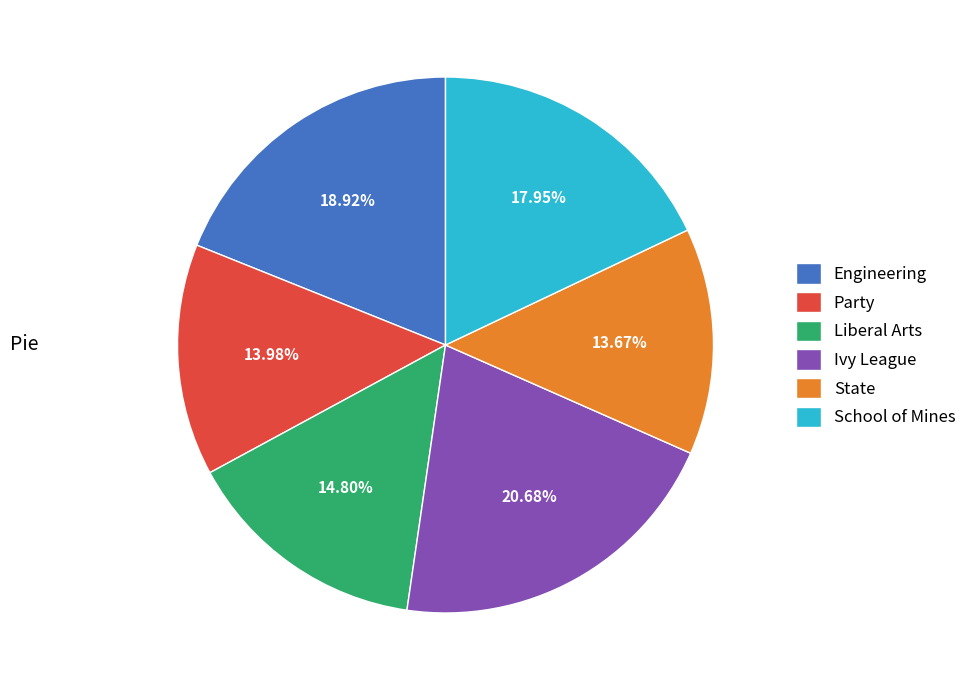

To the nearest percent, what is the difference between the Engineering and Liberal Arts slice percentages?

4%